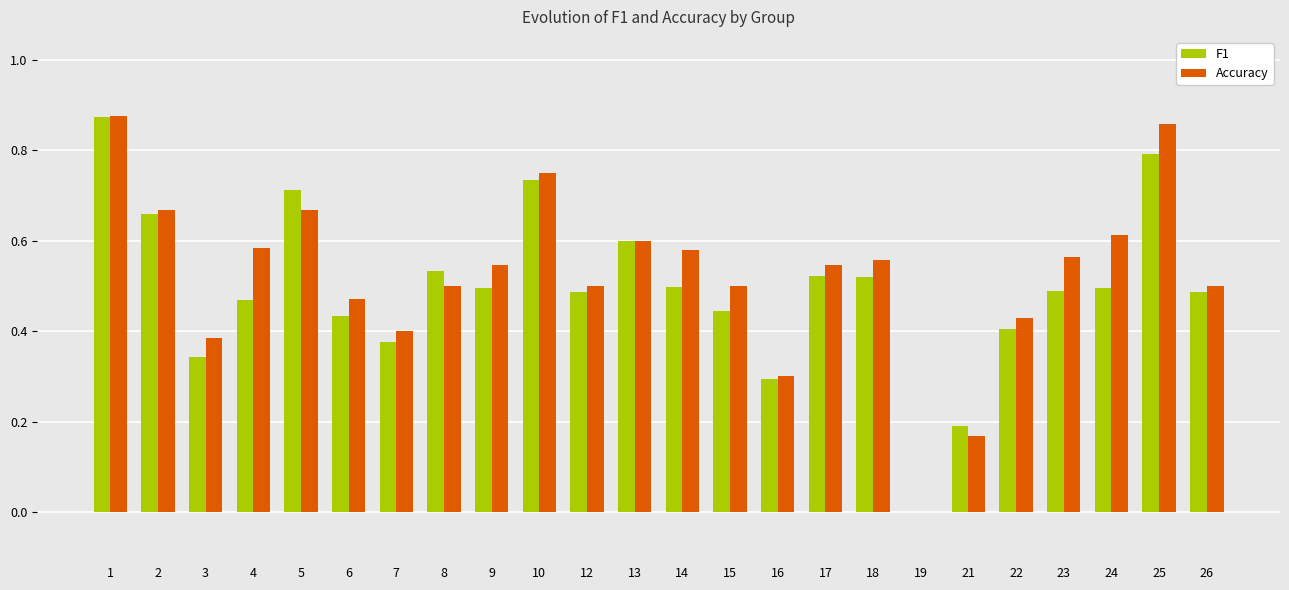

True or false: F1 has a value of 0.7 at 6.

False